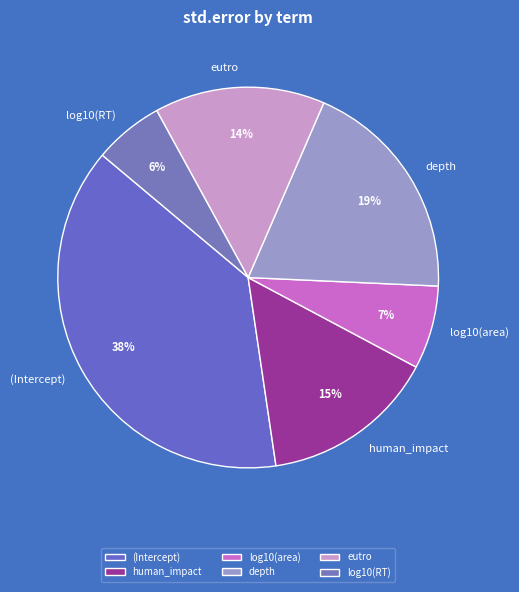

Between (Intercept) and log10(RT), which is larger?

(Intercept)